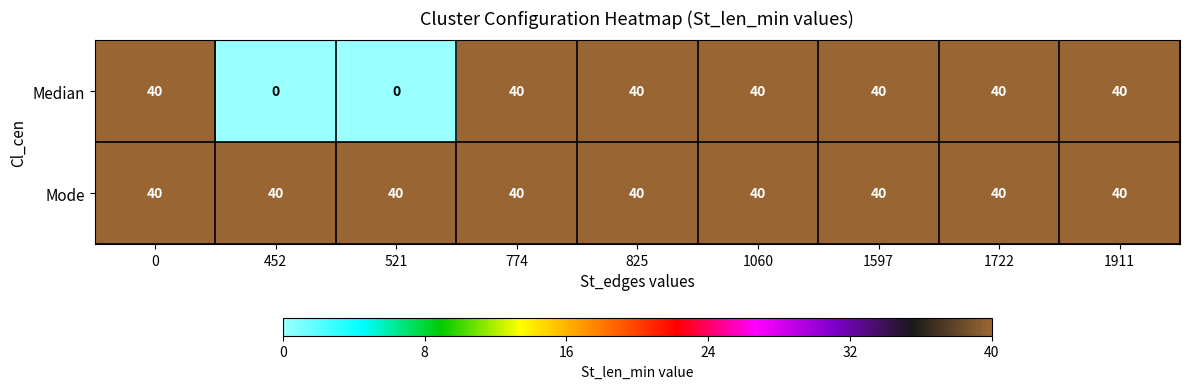

Which series has the widest spread of values?

Median